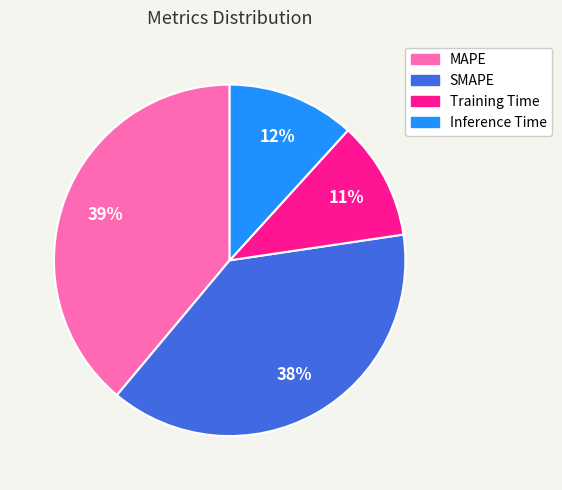

Which slice is the smallest?

Training Time